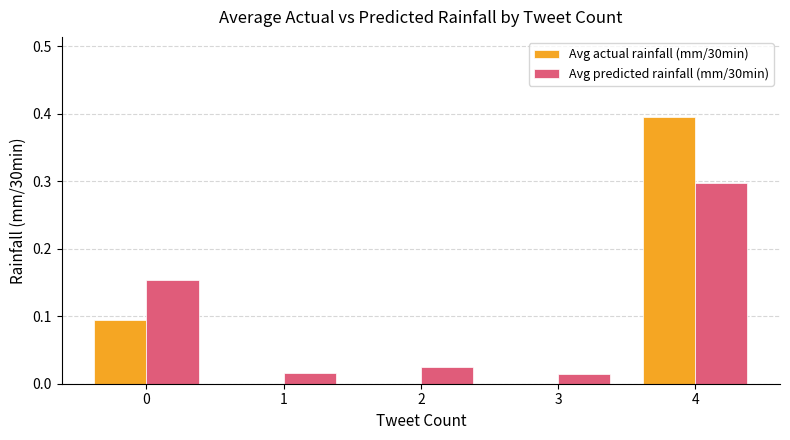

Which category has the highest value in the Avg predicted rainfall (mm/30min) series?

4